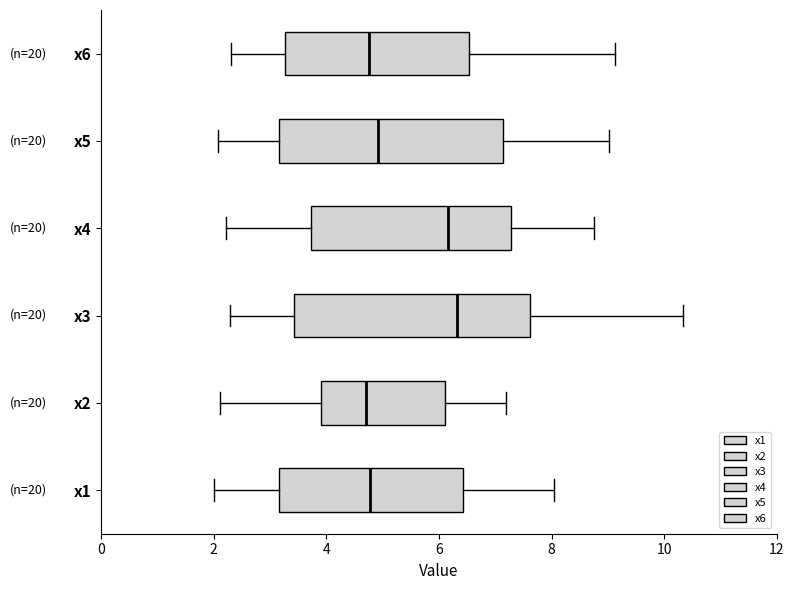

Where does the median line of the box for x3 sit on the x-axis? The values are not printed on the chart, so give them approximately, as read against the axis.

6.4